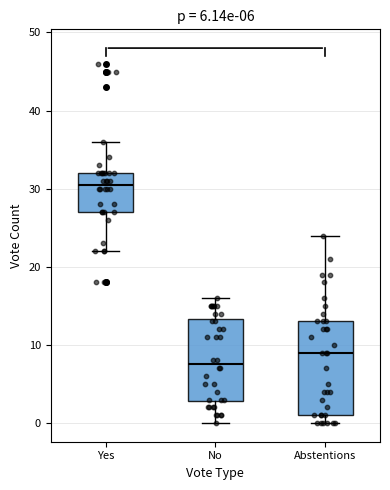

Which box's median line is the highest?

Yes